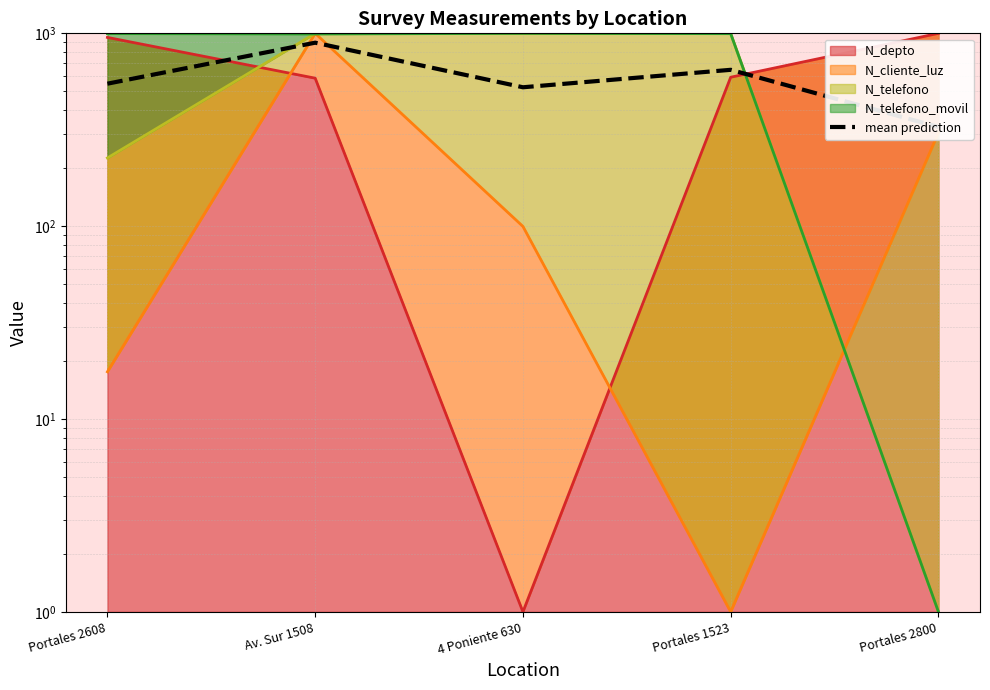

Reading left to right, what are all the values shown in this chart?

Portales 2608=548.2	Av. Sur 1508=894.4	4 Poniente 630=525.2	Portales 1523=646.9	Portales 2800=326.8